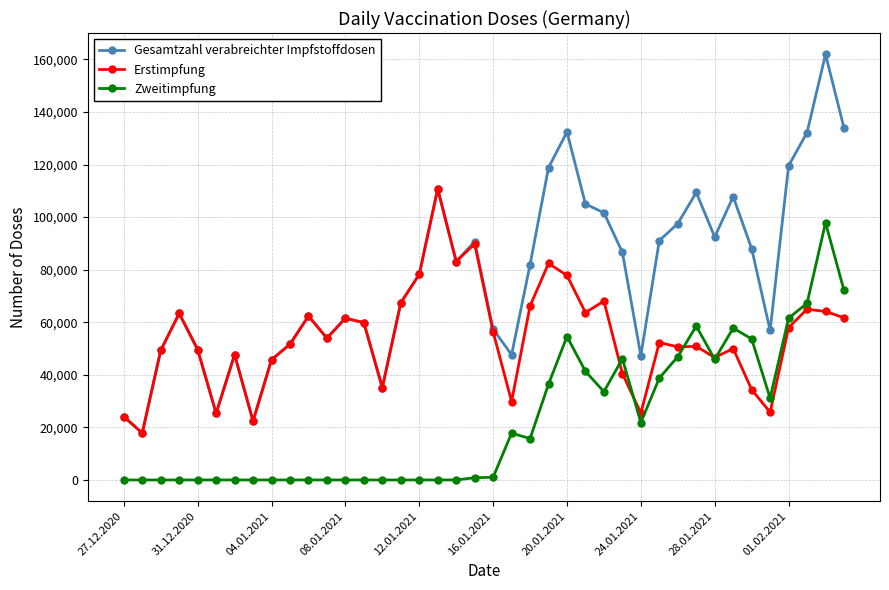

Rank the series by their average value, from highest to lowest.

Gesamtzahl verabreichter Impfstoffdosen, Erstimpfung, Zweitimpfung